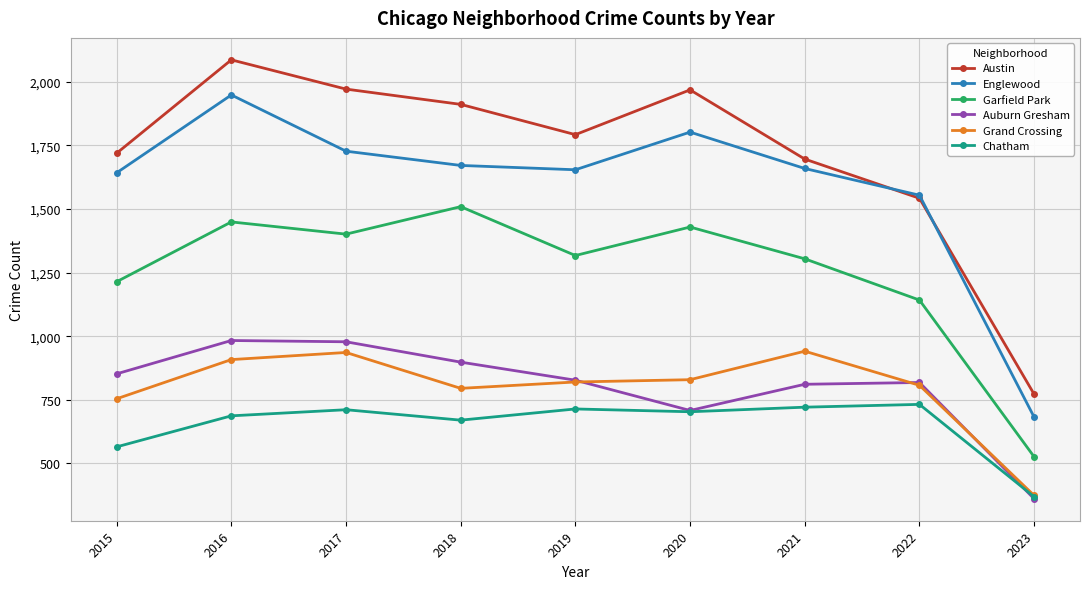

What is the sum of the Garfield Park values at 2023 and 2016?

1975